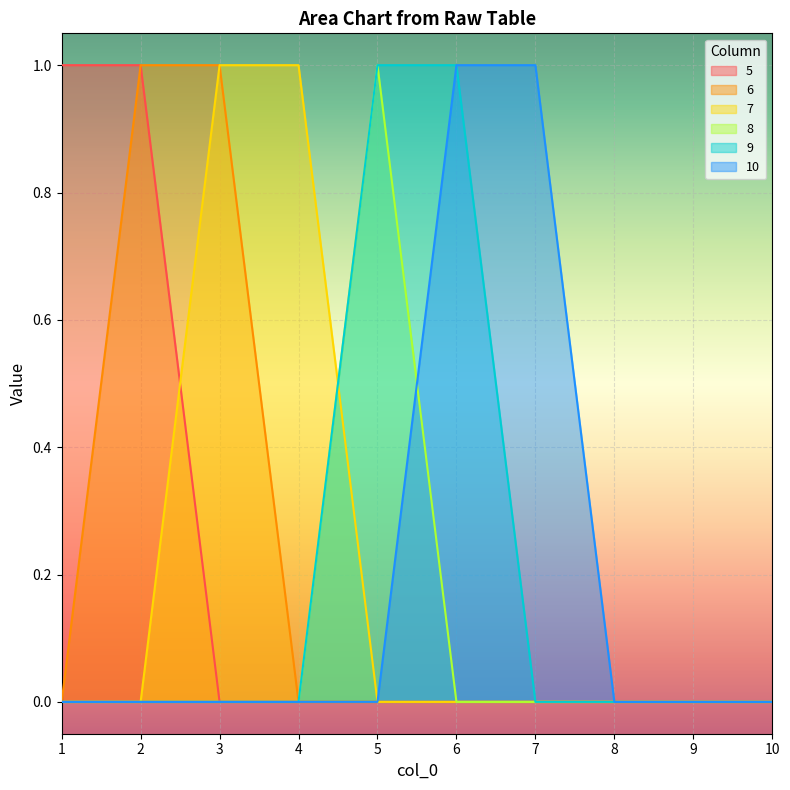

Rank the series by their maximum value, from lowest to highest.

5, 6, 7, 8, 9, 10